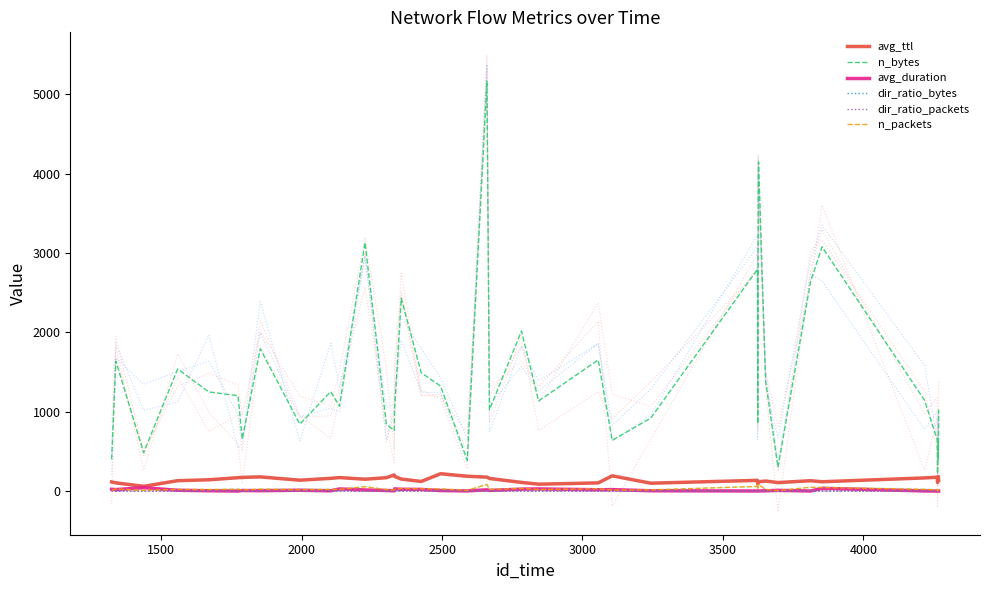

Is this an area chart (filled region under the line)?

No